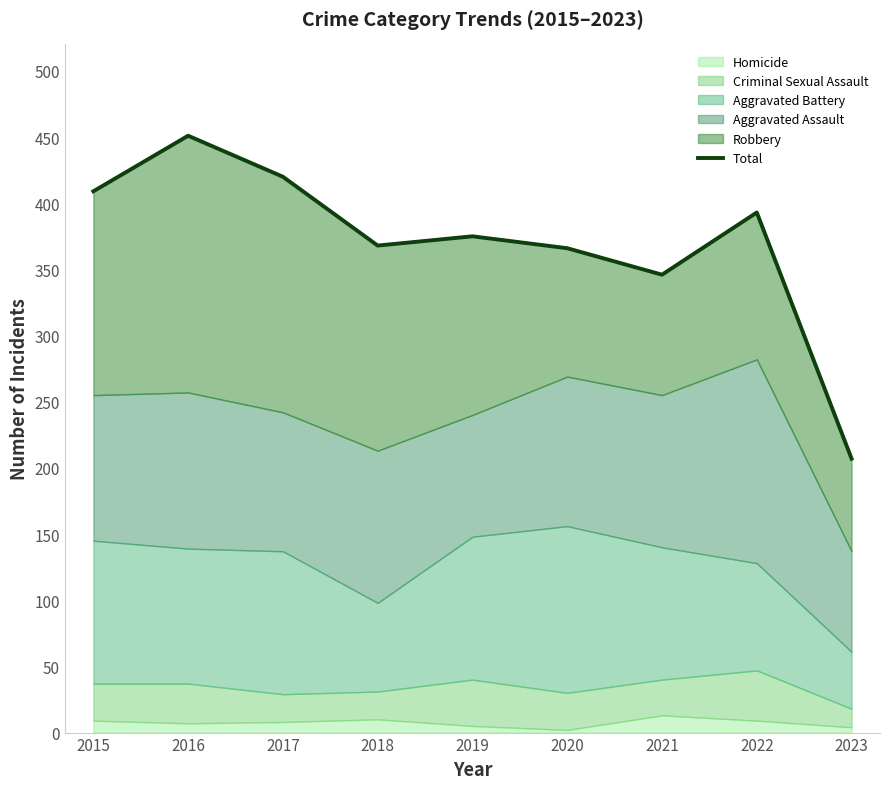

Between 2017 and 2016, which is larger?

2016